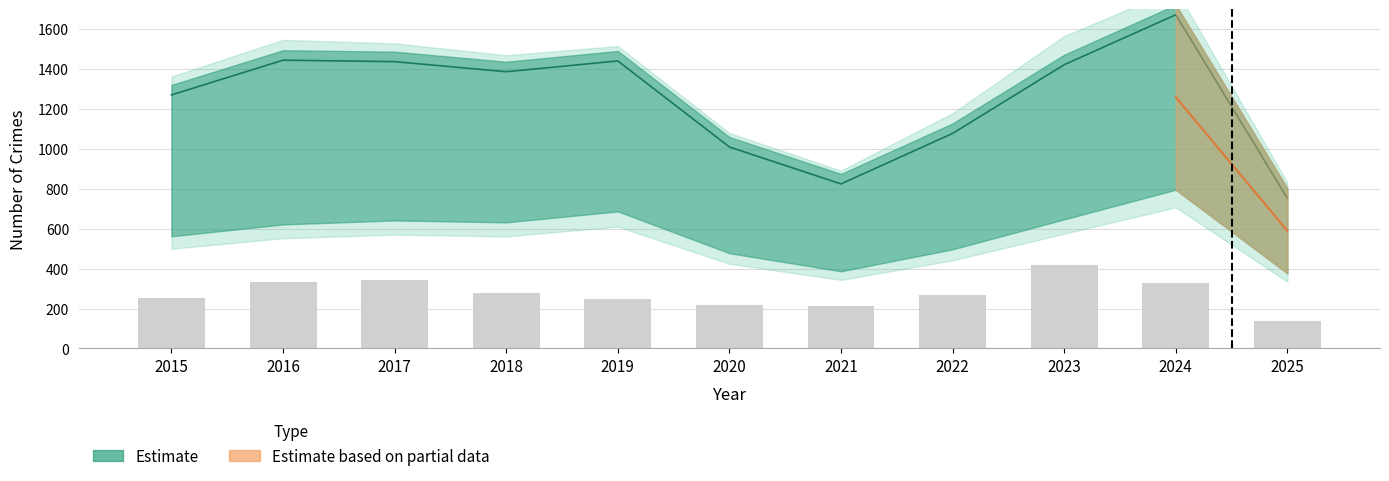

How many groups of bars are there?

11